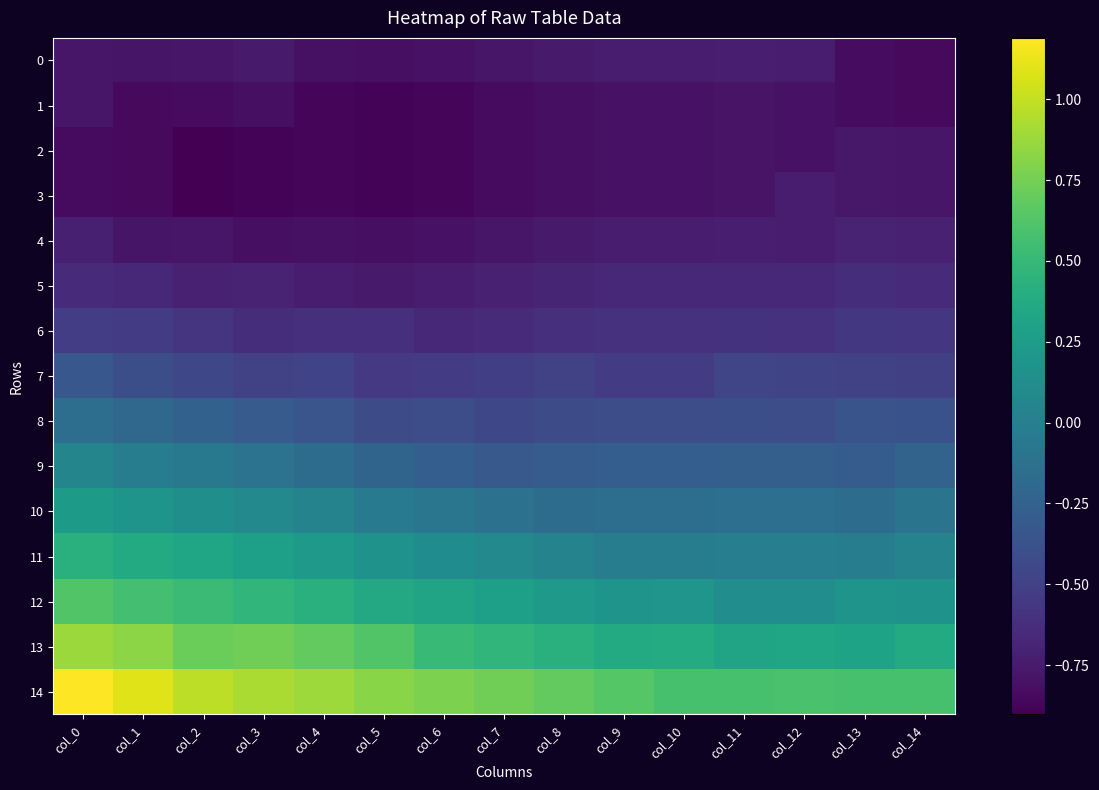

Reading left to right, what are all the values shown in this chart?

0: col_0=-0.8	col_1=-0.8	col_2=-0.8	col_3=-0.8	col_4=-0.8	col_5=-0.8	col_6=-0.8	col_7=-0.8	col_8=-0.8	col_9=-0.7	col_10=-0.7	col_11=-0.7	col_12=-0.7	col_13=-0.8	col_14=-0.8
1: col_0=-0.8	col_1=-0.9	col_2=-0.8	col_3=-0.8	col_4=-0.9	col_5=-0.9	col_6=-0.9	col_7=-0.8	col_8=-0.8	col_9=-0.8	col_10=-0.8	col_11=-0.8	col_12=-0.8	col_13=-0.8	col_14=-0.8
2: col_0=-0.8	col_1=-0.9	col_2=-0.9	col_3=-0.9	col_4=-0.9	col_5=-0.9	col_6=-0.9	col_7=-0.8	col_8=-0.8	col_9=-0.8	col_10=-0.8	col_11=-0.8	col_12=-0.8	col_13=-0.8	col_14=-0.8
3: col_0=-0.8	col_1=-0.9	col_2=-0.9	col_3=-0.9	col_4=-0.9	col_5=-0.9	col_6=-0.9	col_7=-0.8	col_8=-0.8	col_9=-0.8	col_10=-0.8	col_11=-0.8	col_12=-0.7	col_13=-0.8	col_14=-0.8
4: col_0=-0.7	col_1=-0.8	col_2=-0.8	col_3=-0.8	col_4=-0.8	col_5=-0.8	col_6=-0.8	col_7=-0.8	col_8=-0.8	col_9=-0.7	col_10=-0.7	col_11=-0.7	col_12=-0.7	col_13=-0.7	col_14=-0.7
5: col_0=-0.7	col_1=-0.7	col_2=-0.7	col_3=-0.7	col_4=-0.7	col_5=-0.7	col_6=-0.7	col_7=-0.7	col_8=-0.7	col_9=-0.7	col_10=-0.7	col_11=-0.7	col_12=-0.7	col_13=-0.6	col_14=-0.6
6: col_0=-0.5	col_1=-0.5	col_2=-0.6	col_3=-0.6	col_4=-0.6	col_5=-0.6	col_6=-0.7	col_7=-0.6	col_8=-0.6	col_9=-0.6	col_10=-0.6	col_11=-0.6	col_12=-0.6	col_13=-0.6	col_14=-0.6
7: col_0=-0.3	col_1=-0.4	col_2=-0.4	col_3=-0.5	col_4=-0.5	col_5=-0.6	col_6=-0.5	col_7=-0.5	col_8=-0.5	col_9=-0.5	col_10=-0.5	col_11=-0.5	col_12=-0.5	col_13=-0.5	col_14=-0.5
8: col_0=-0.1	col_1=-0.2	col_2=-0.3	col_3=-0.3	col_4=-0.4	col_5=-0.4	col_6=-0.4	col_7=-0.4	col_8=-0.4	col_9=-0.4	col_10=-0.4	col_11=-0.4	col_12=-0.4	col_13=-0.4	col_14=-0.4
9: col_0=0.0	col_1=-0.0	col_2=-0.1	col_3=-0.1	col_4=-0.2	col_5=-0.2	col_6=-0.3	col_7=-0.3	col_8=-0.3	col_9=-0.3	col_10=-0.3	col_11=-0.3	col_12=-0.3	col_13=-0.3	col_14=-0.2
10: col_0=0.2	col_1=0.2	col_2=0.1	col_3=0.1	col_4=0.0	col_5=-0.0	col_6=-0.1	col_7=-0.1	col_8=-0.2	col_9=-0.1	col_10=-0.1	col_11=-0.1	col_12=-0.1	col_13=-0.2	col_14=-0.1
11: col_0=0.4	col_1=0.4	col_2=0.3	col_3=0.3	col_4=0.2	col_5=0.2	col_6=0.1	col_7=0.1	col_8=0.0	col_9=-0.0	col_10=-0.0	col_11=-0.0	col_12=-0.0	col_13=-0.0	col_14=0.0
12: col_0=0.6	col_1=0.6	col_2=0.5	col_3=0.5	col_4=0.4	col_5=0.4	col_6=0.3	col_7=0.3	col_8=0.2	col_9=0.2	col_10=0.2	col_11=0.1	col_12=0.1	col_13=0.2	col_14=0.2
13: col_0=0.9	col_1=0.8	col_2=0.7	col_3=0.7	col_4=0.7	col_5=0.6	col_6=0.5	col_7=0.5	col_8=0.4	col_9=0.4	col_10=0.4	col_11=0.3	col_12=0.3	col_13=0.3	col_14=0.4
14: col_0=1.2	col_1=1.1	col_2=1.0	col_3=0.9	col_4=0.9	col_5=0.8	col_6=0.8	col_7=0.7	col_8=0.7	col_9=0.6	col_10=0.6	col_11=0.6	col_12=0.6	col_13=0.6	col_14=0.6